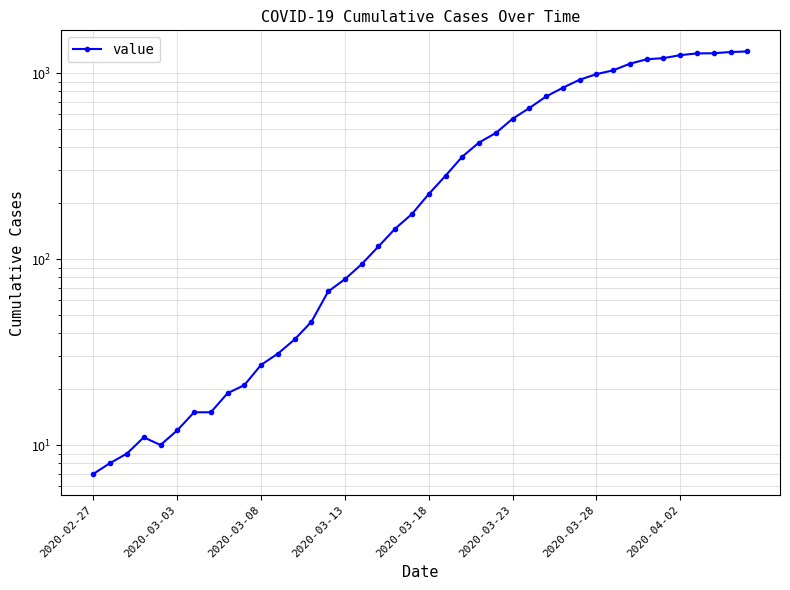

How many points are higher than both their immediate neighbors (excluding endpoints)?

1